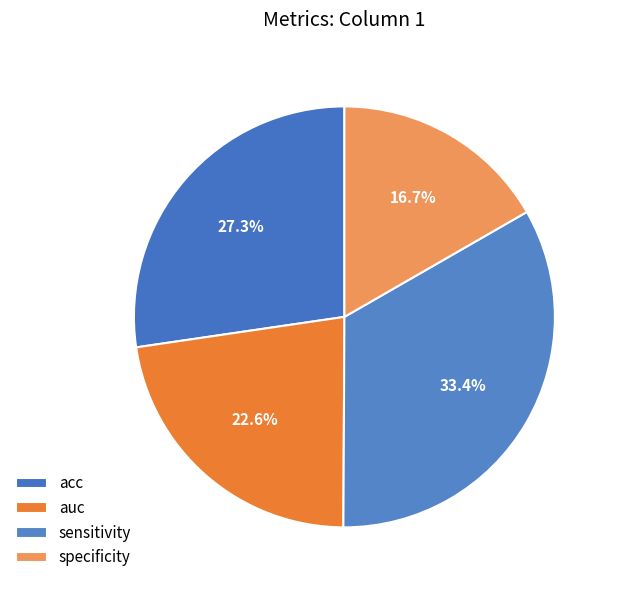

What percentage is the specificity slice, to the nearest percent?

17%